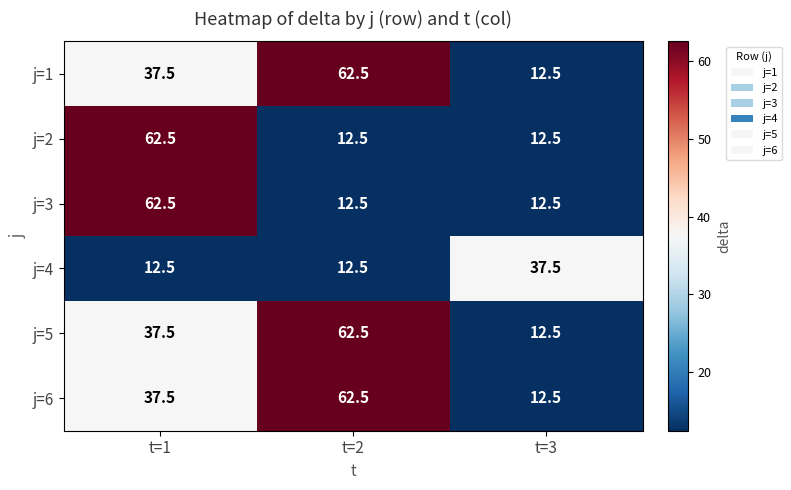

What is the difference between the highest and lowest values at t=3?

25.0